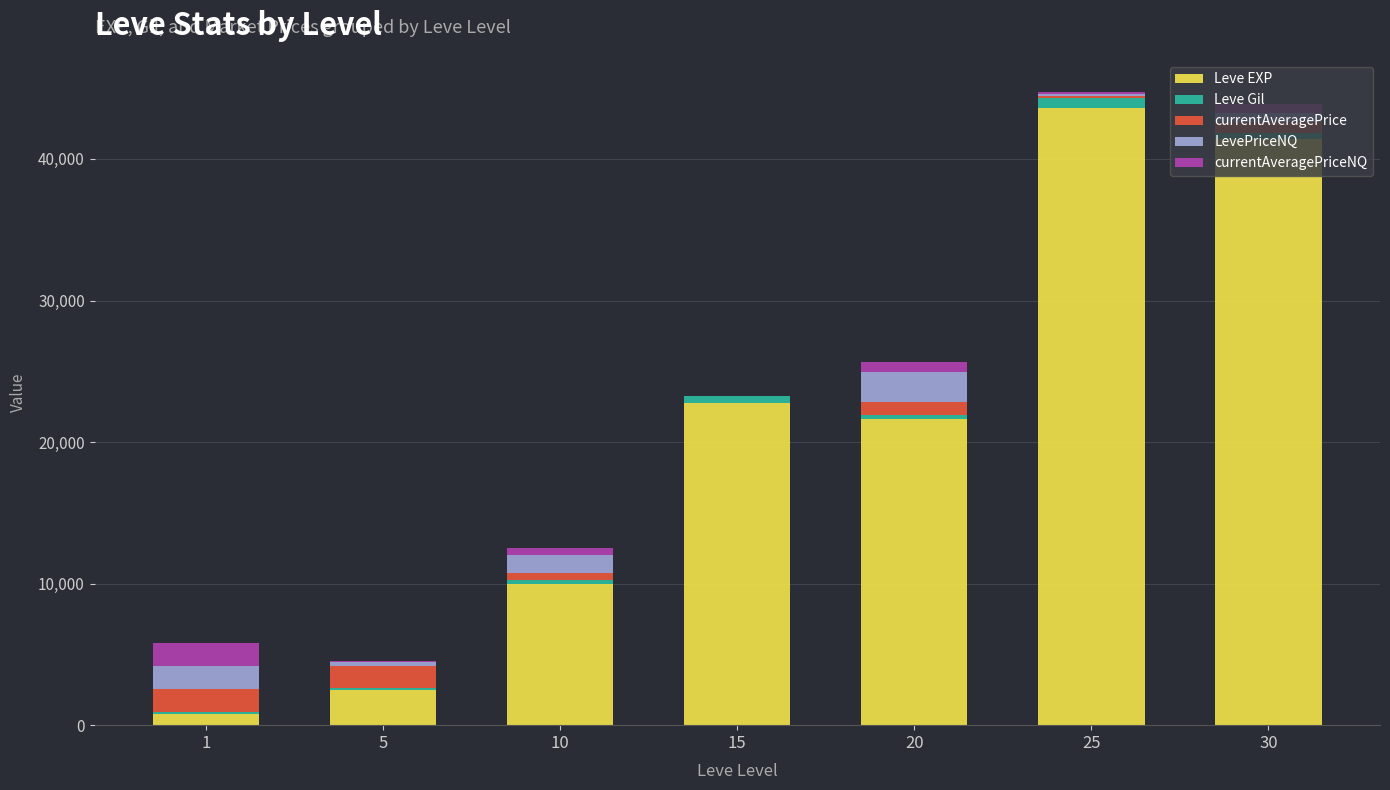

How many categories are shown in the chart?

7